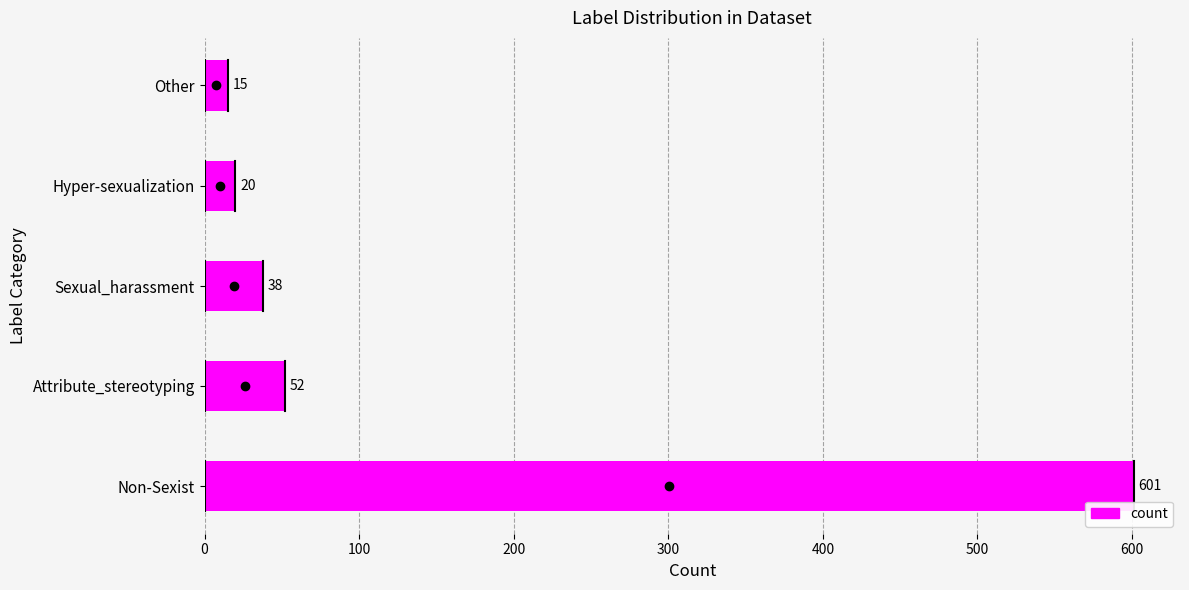

What is the maximum value shown in the chart?

601